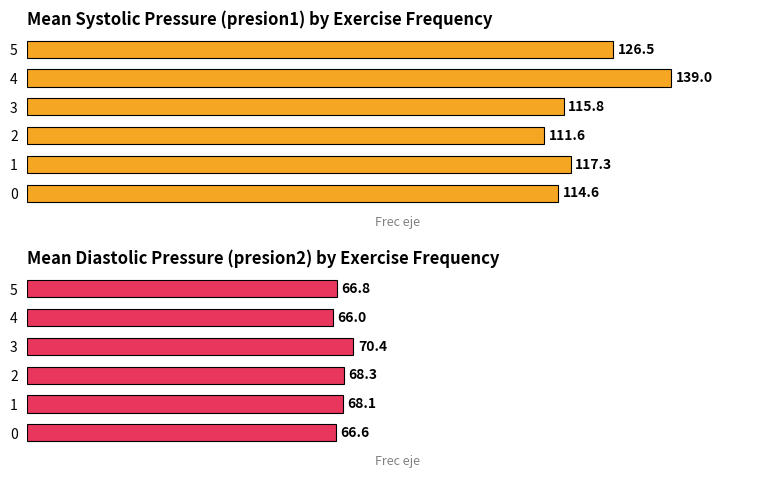

How many values in the Mean Diastolic Pressure (presion2) by Exercise Frequency series exceed 68?

3